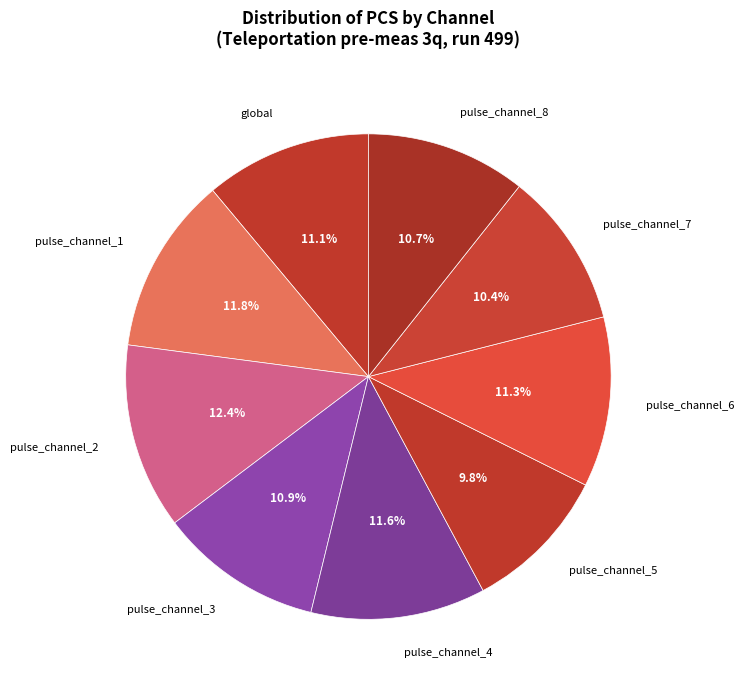

What percentage is the pulse_channel_1 slice, to the nearest percent?

12%